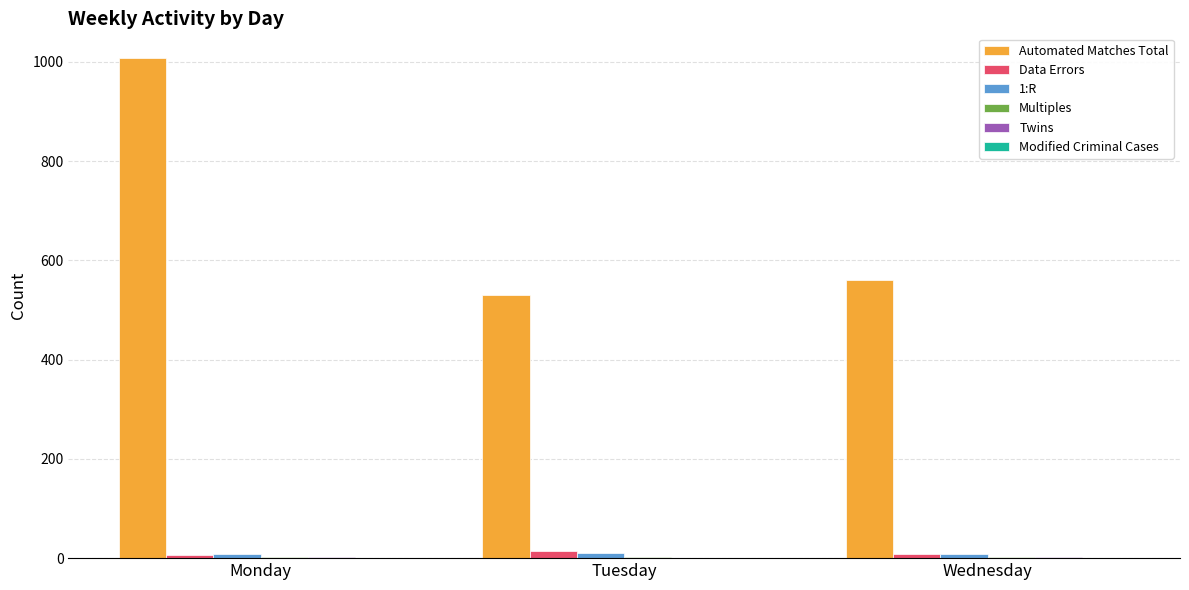

True or false: Automated Matches Total has a value of 935 at Wednesday.

False